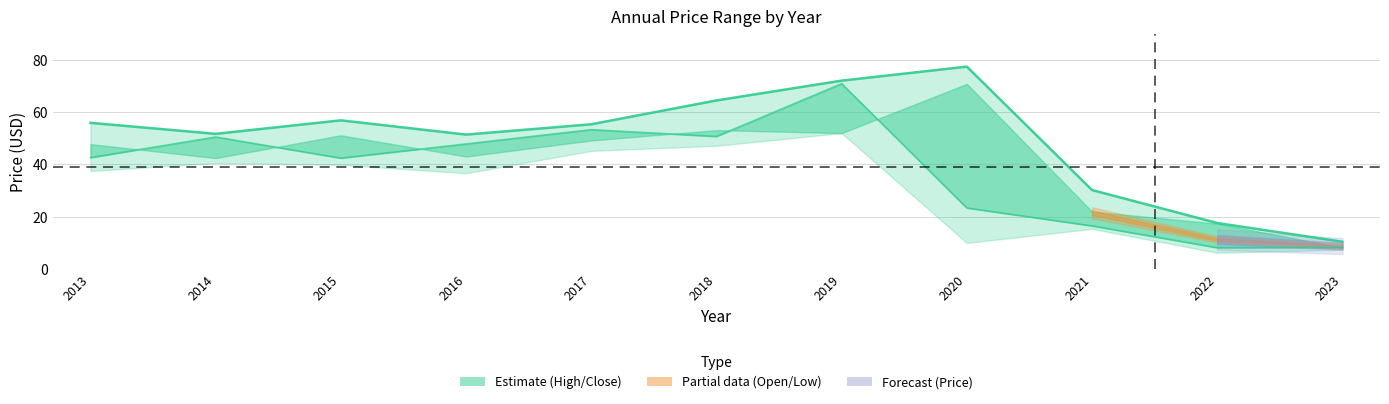

What is the difference between the maximum and minimum values in the year_close series?

62.7